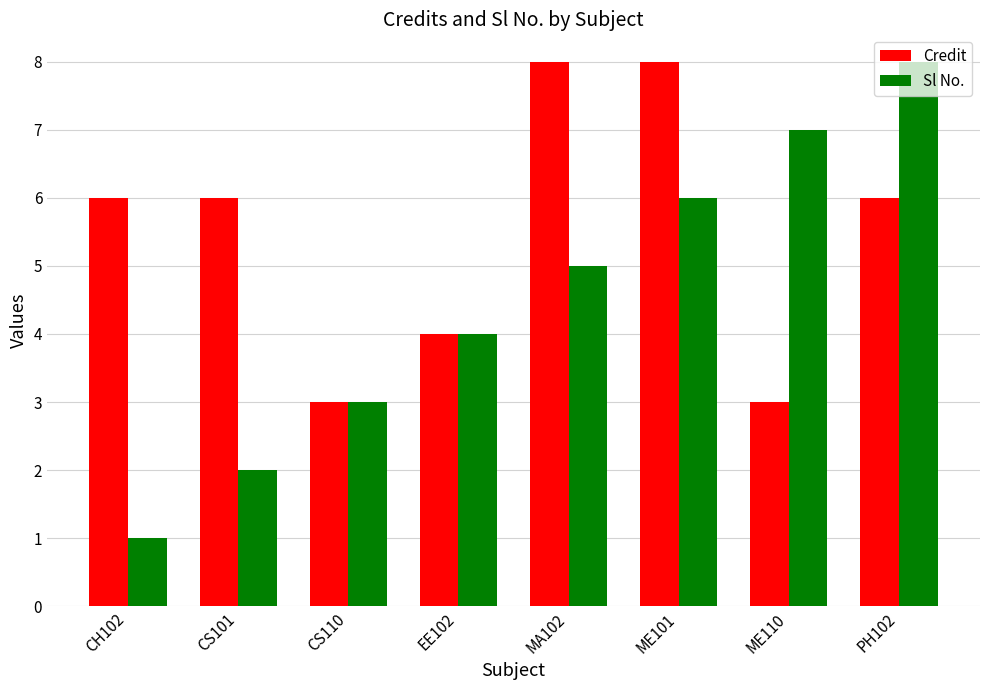

Reading right to left, list all the values displayed in this chart.

Credit: 6	3	8	8	4	3	6	6
Sl No.: 8	7	6	5	4	3	2	1